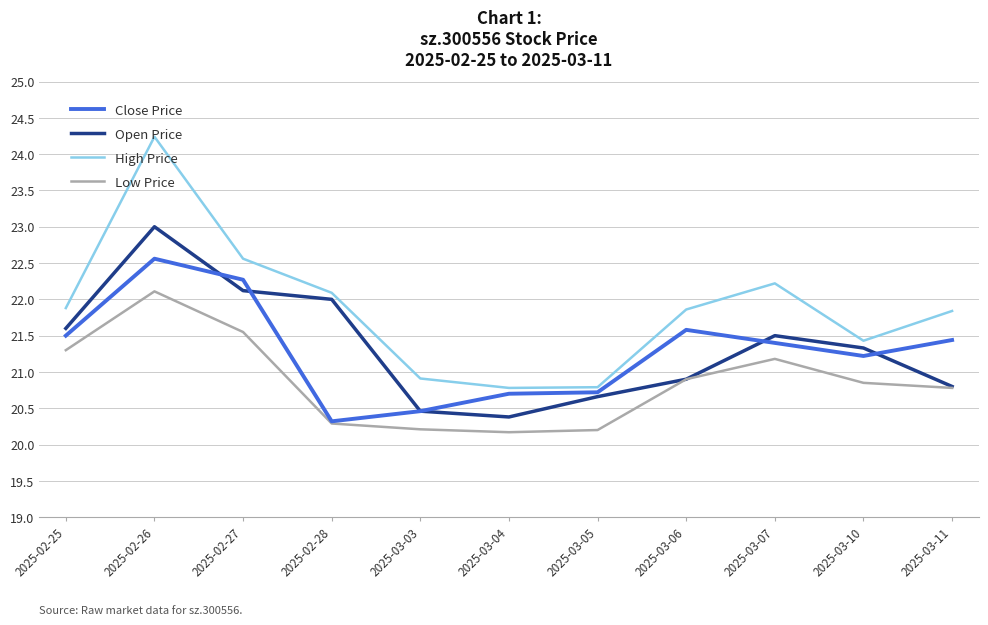

The Low Price series shows 32.1 at 2025-03-05. True or false?

False